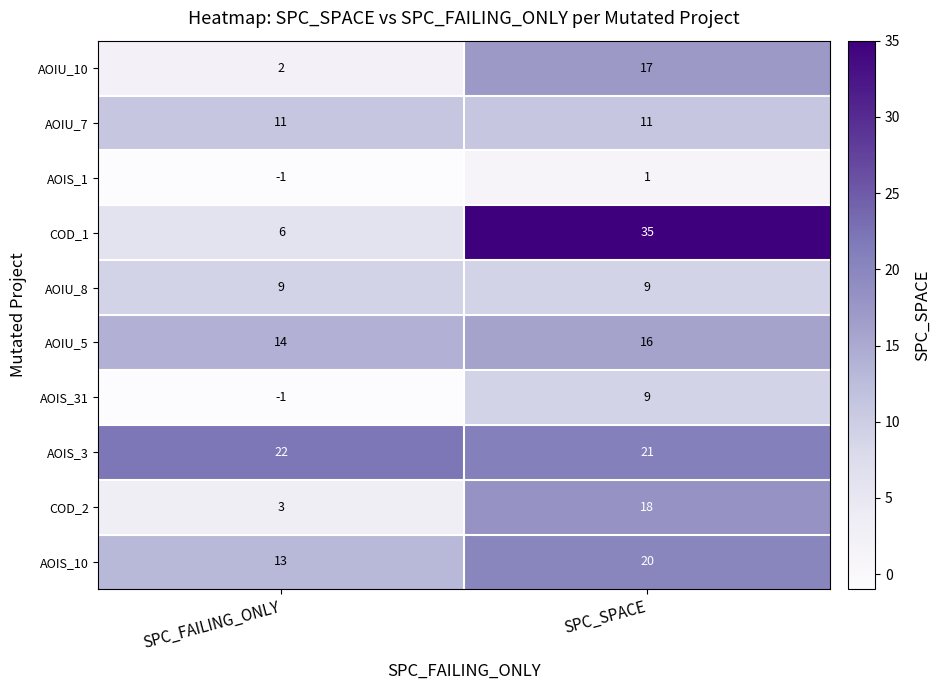

At which category does the chart reach its minimum across all series?

SPC_FAILING_ONLY